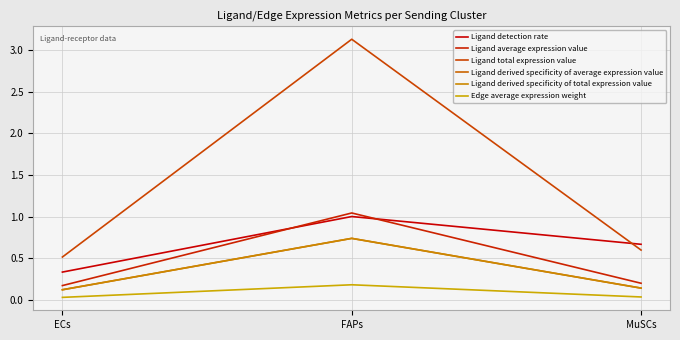

Does the chart display data point markers on the line(s)?

No